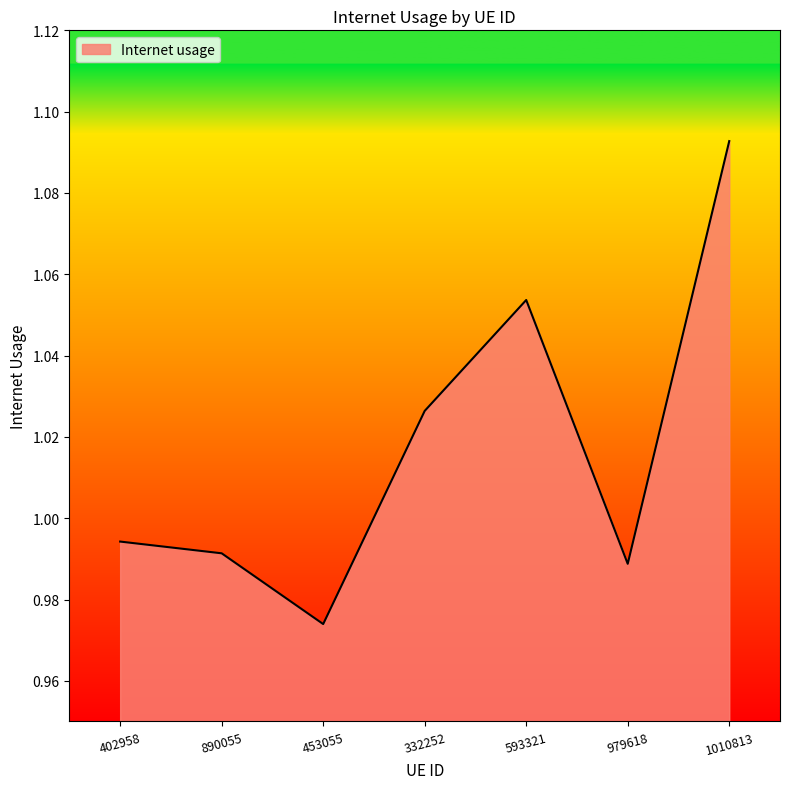

What is the sum of the values at 332252 and 1010813?

2.1